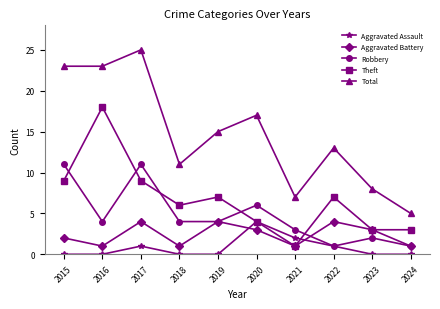

Where do Theft and Robbery first cross each other?

2015 and 2016